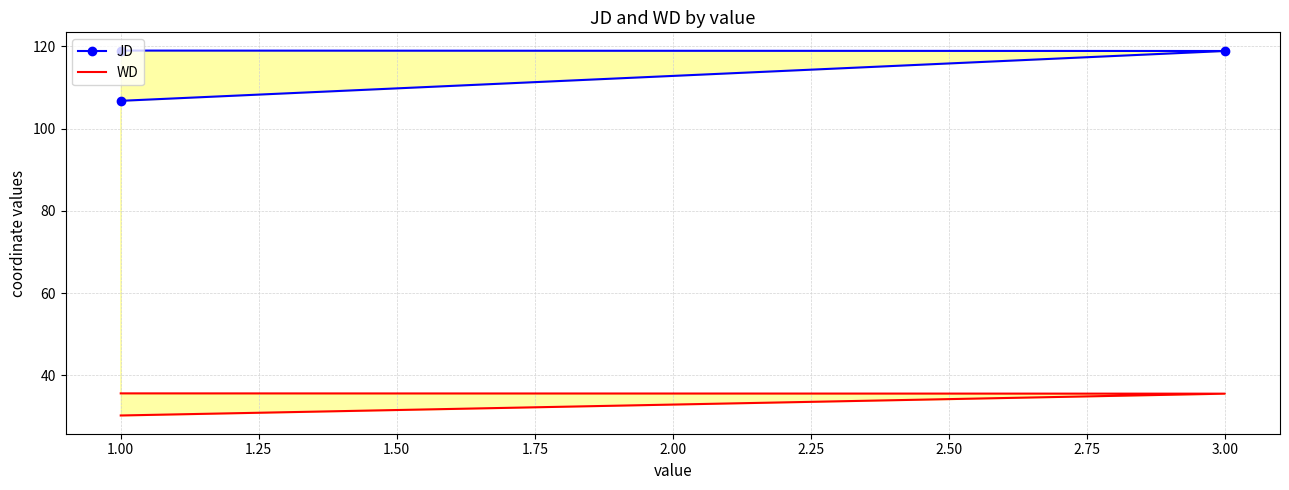

What is the total value across all series at 1.00?

137.0